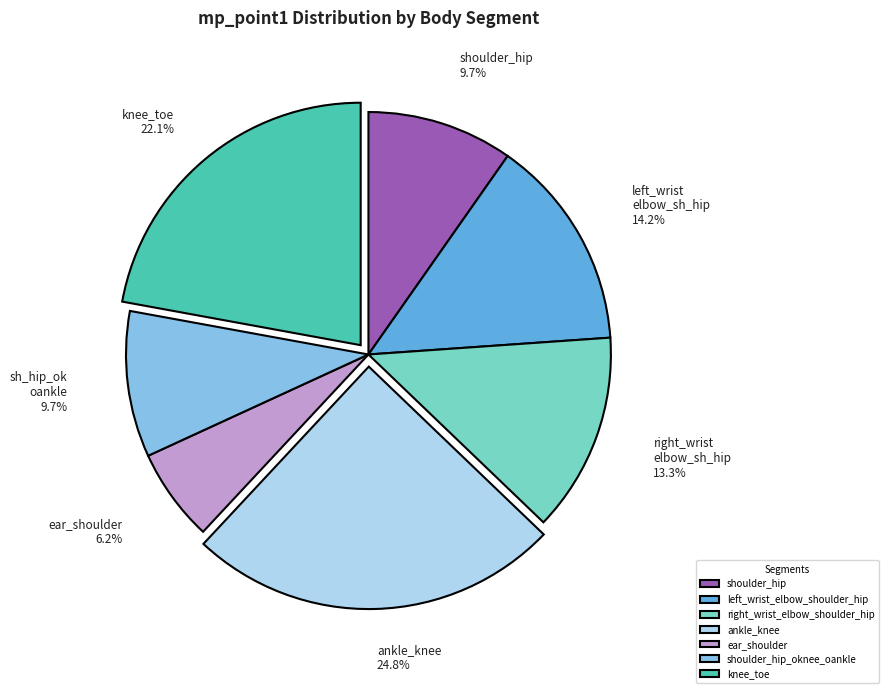

Which has a higher value, right_wrist_elbow_shoulder_hip or left_wrist_elbow_shoulder_hip?

left_wrist_elbow_shoulder_hip